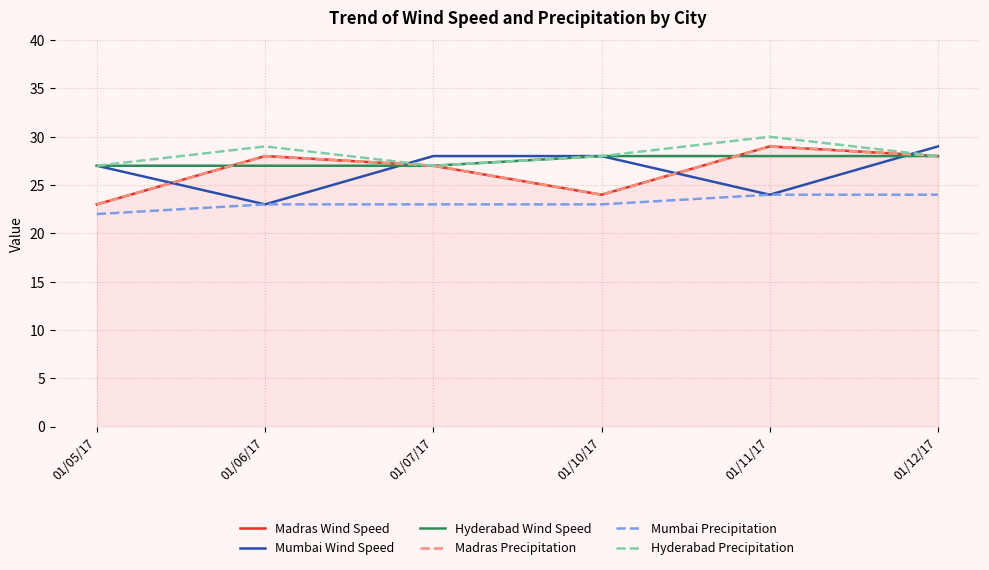

What is the smallest value displayed?

22